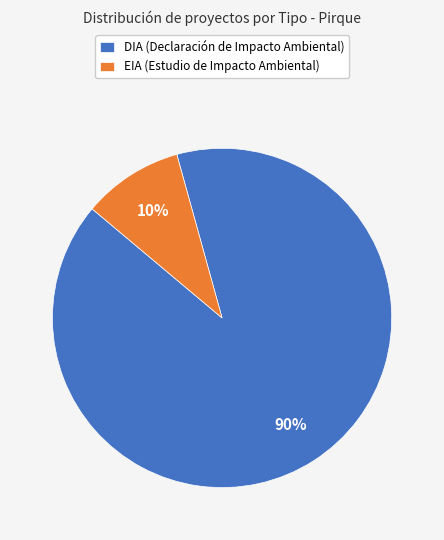

What is the smallest slice in the pie chart?

EIA